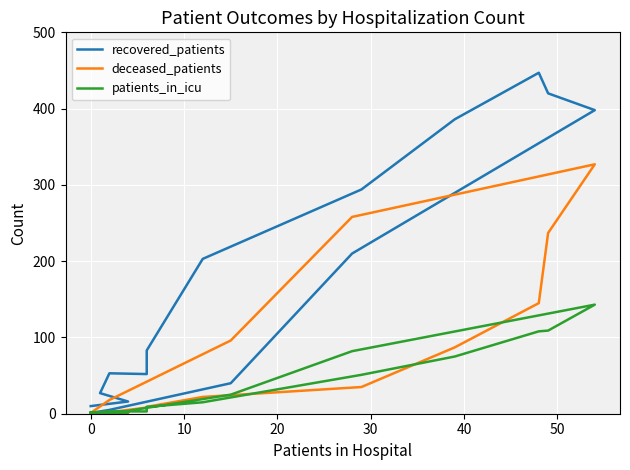

Is the value of patients_in_icu at 15 greater than the value of recovered_patients at 10?

No